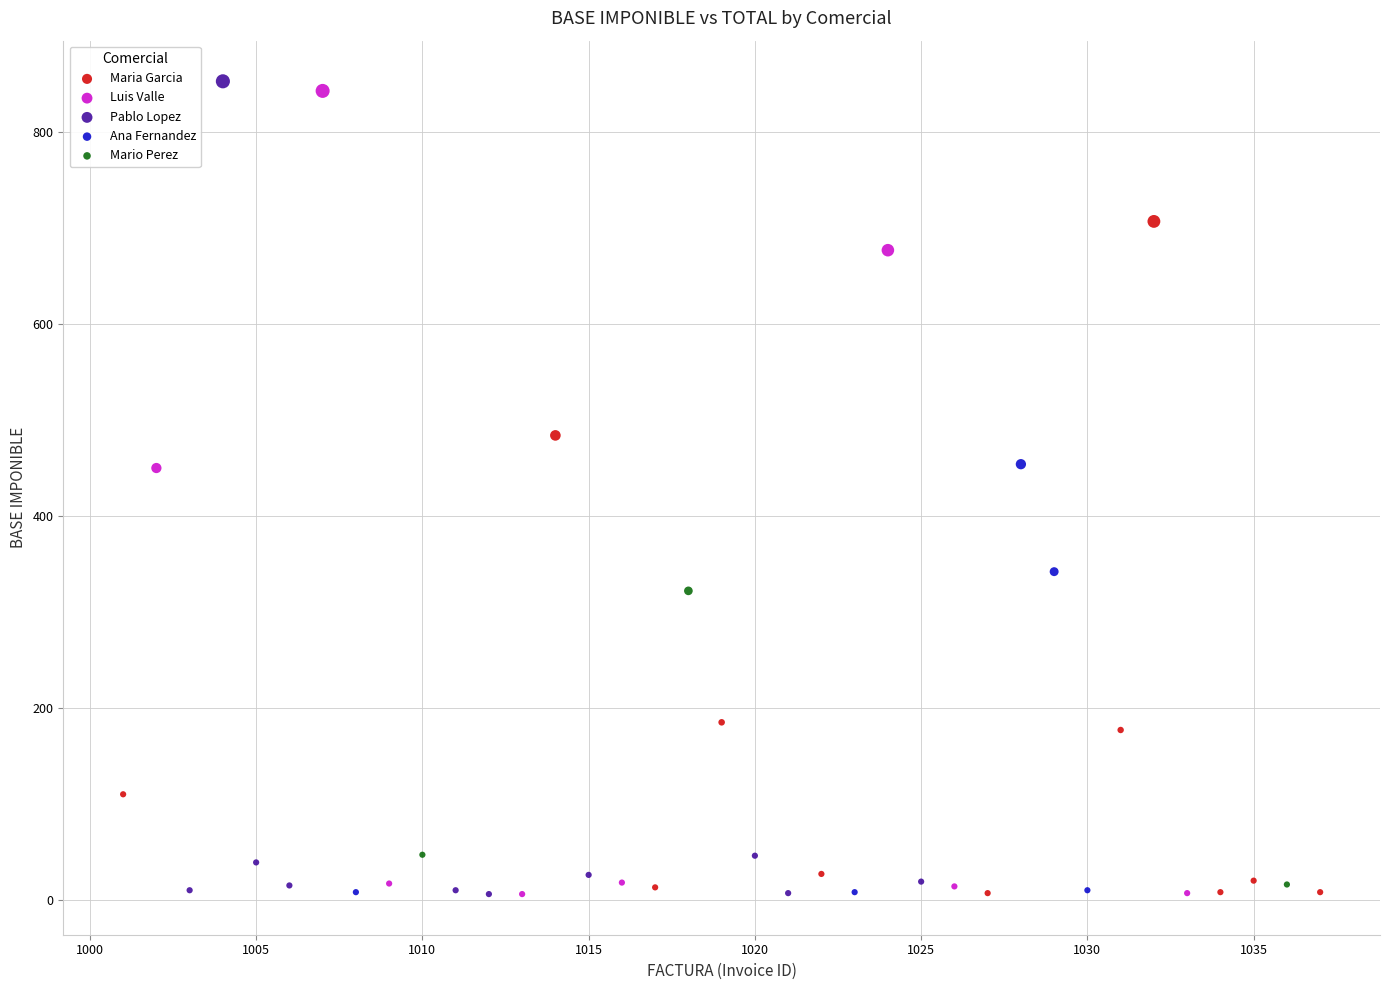

Which series has the largest Y range (max minus min)?

Pablo Lopez